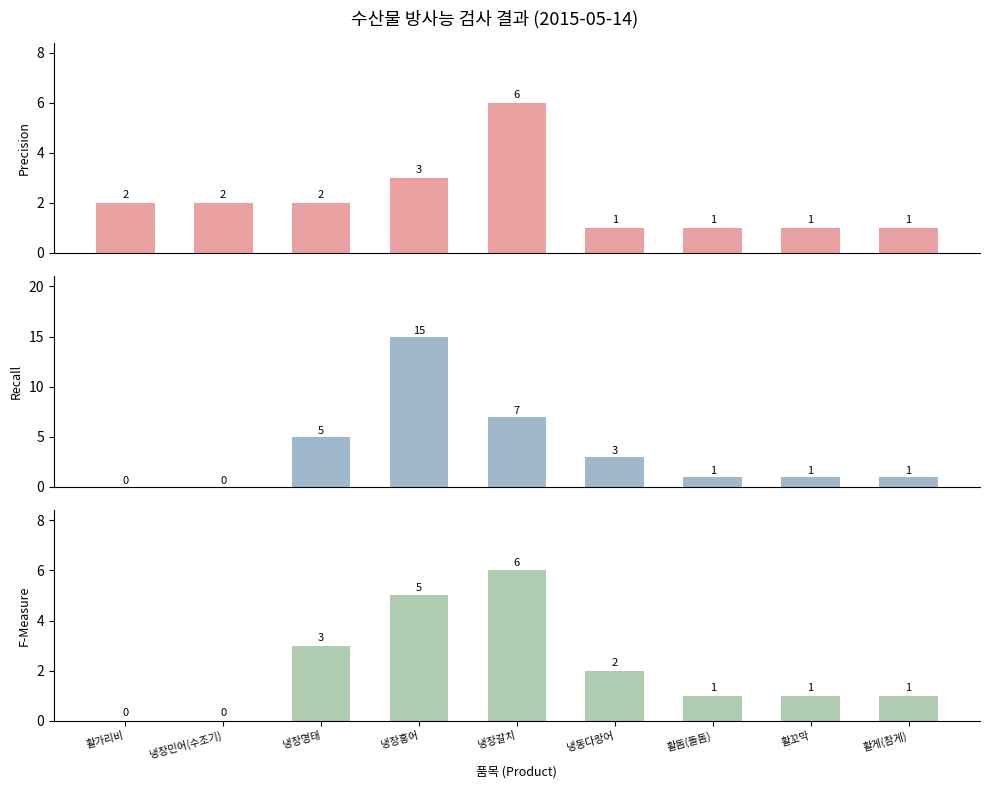

How many data points does each series have?

9